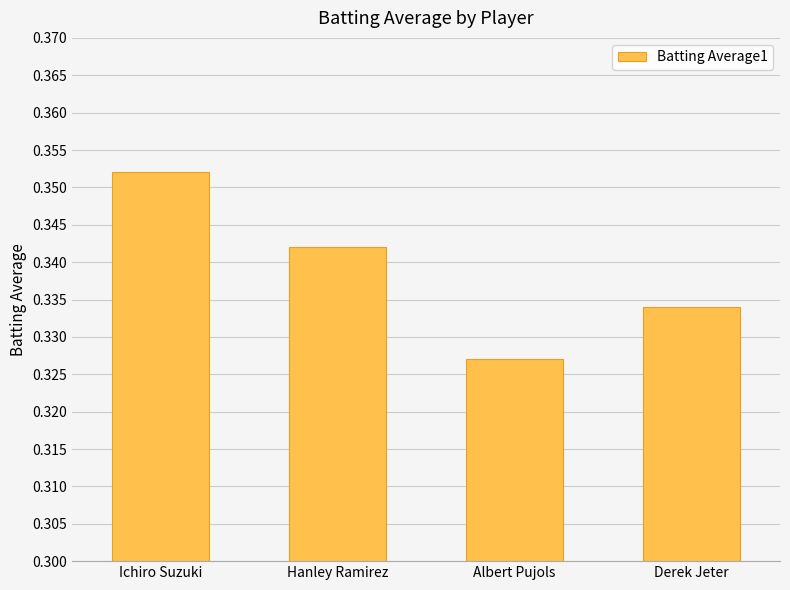

List the labels in order of value, largest first.

Ichiro Suzuki, Hanley Ramirez, Derek Jeter, Albert Pujols